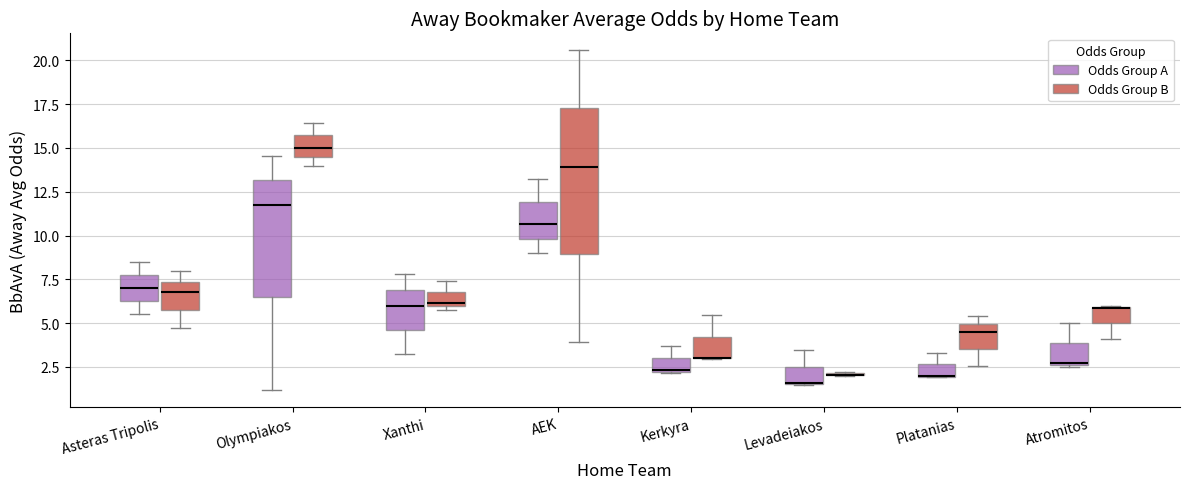

Where does the upper whisker of the box for Levadeiakos (Odds Group A) end on the y-axis? The values are not printed on the chart, so give them approximately, as read against the axis.

3.5